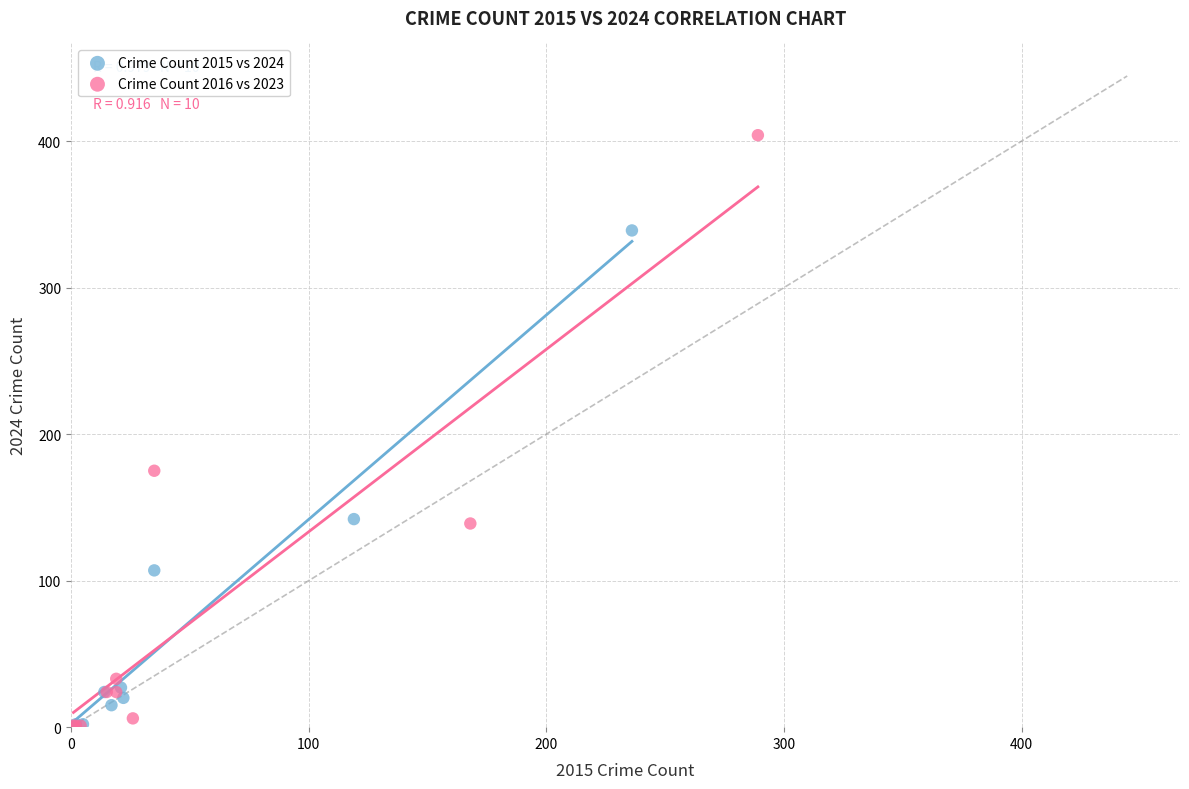

Which series has the largest Y range (max minus min)?

Crime Count 2016 vs 2023